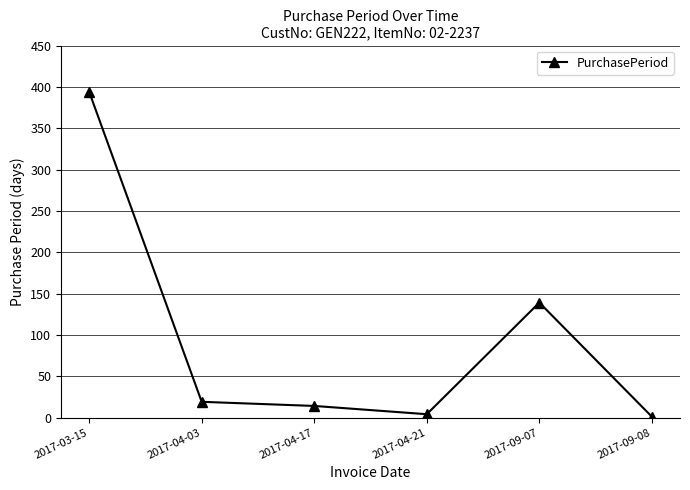

Count the number of data series in this chart.

1